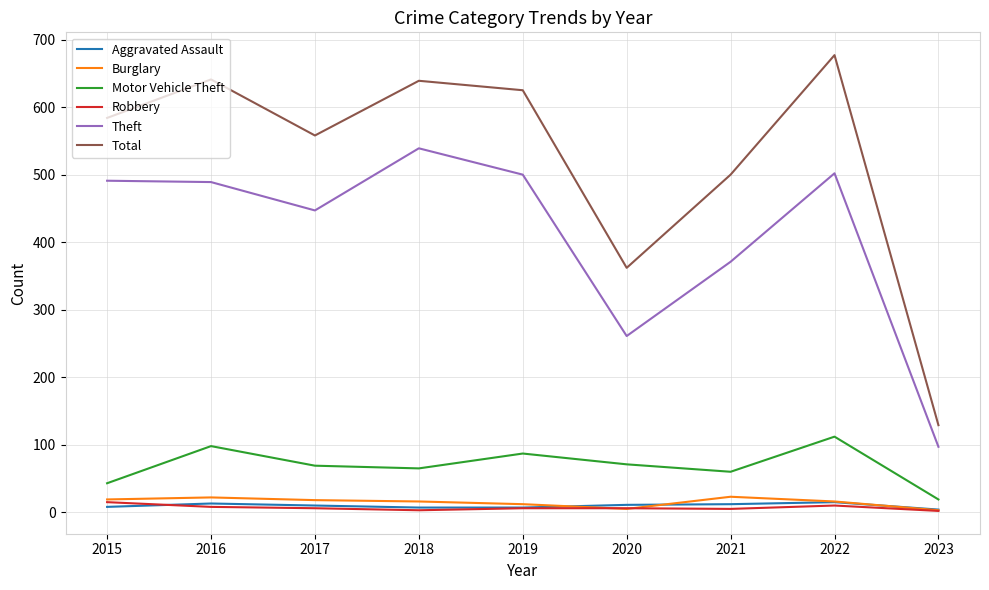

True or false: Motor Vehicle Theft and Robbery cross at least once.

False